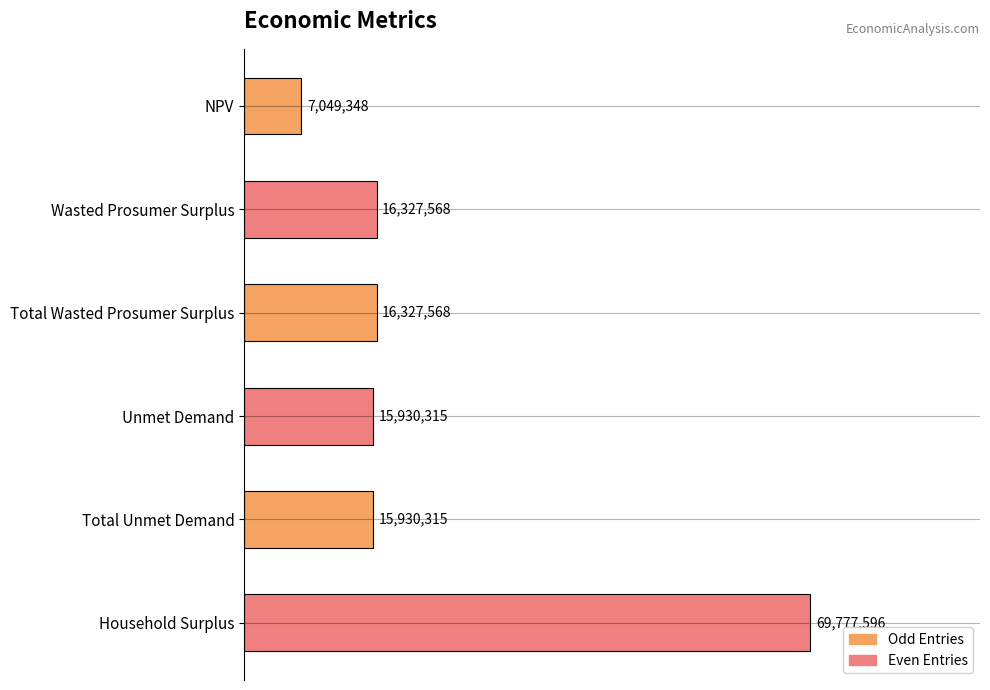

Are the bars horizontal?

Yes